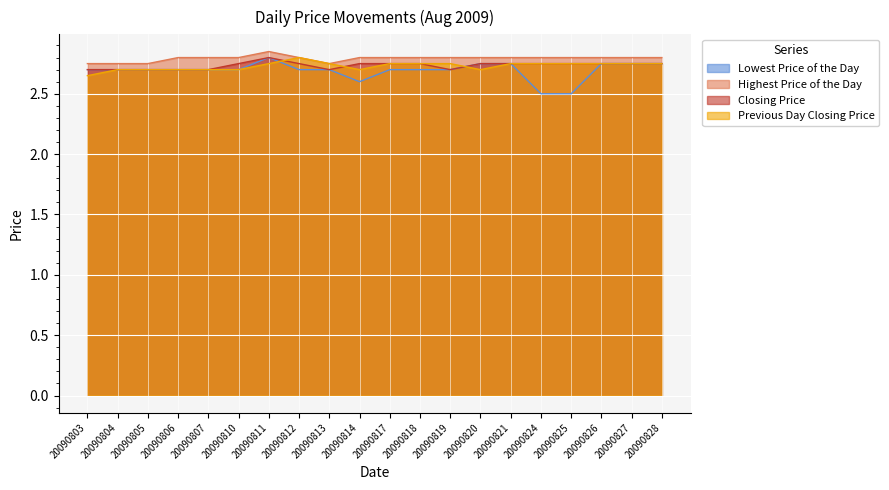

Which series has the largest total across all categories?

Highest Price of the Day